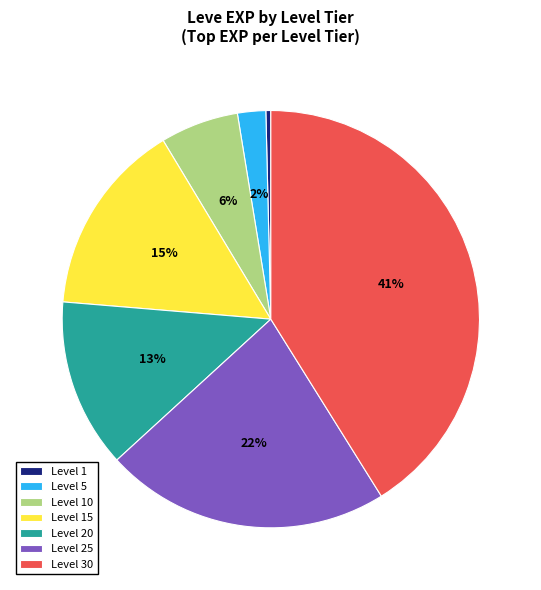

To the nearest percent, what portion does Level 15 represent?

15%